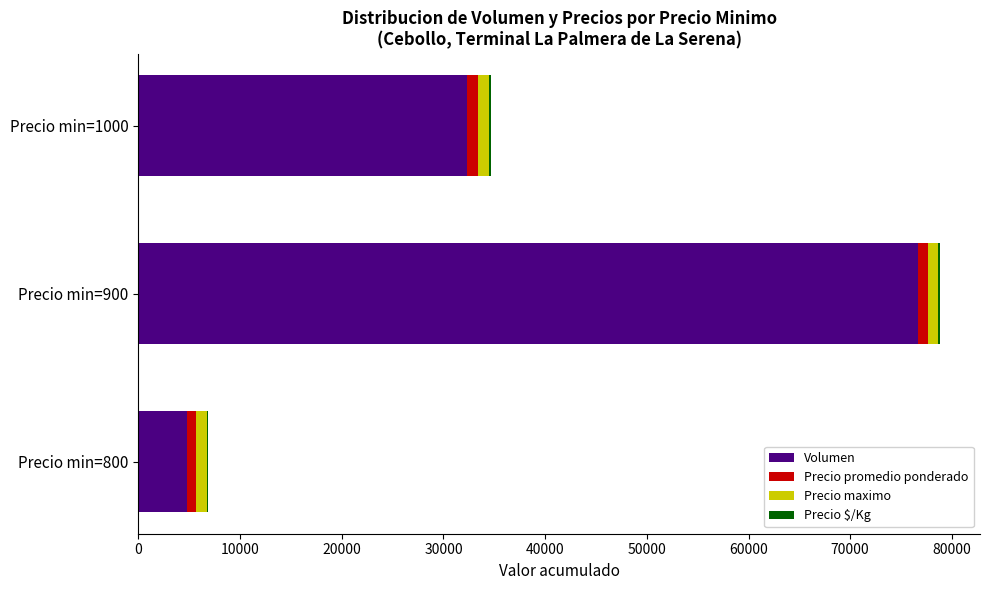

Which category has the highest value in the Volumen series?

Precio min=900